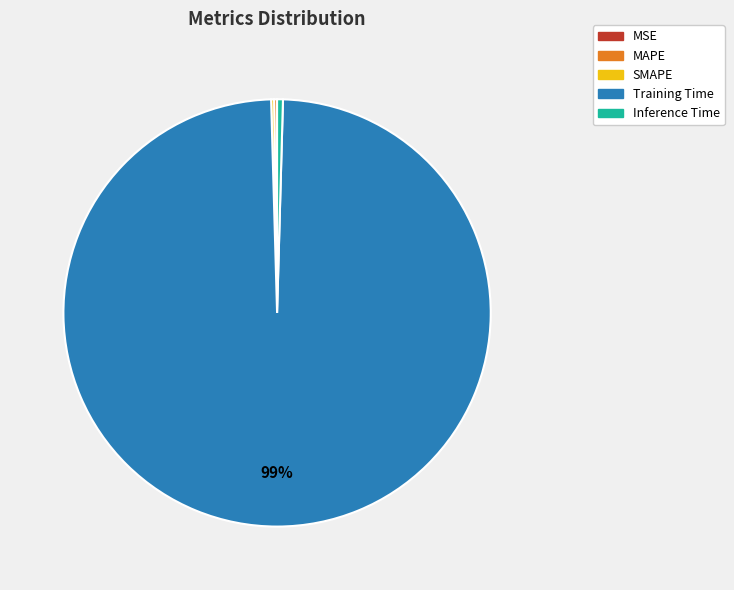

Combined, do Training Time and Inference Time account for over 50%?

Yes